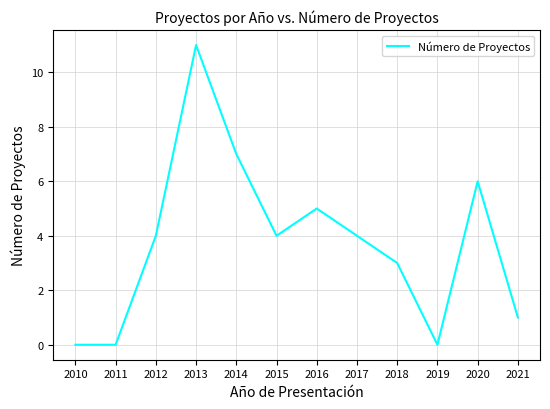

The chart shows a value of 4 at 2015. True or false?

True